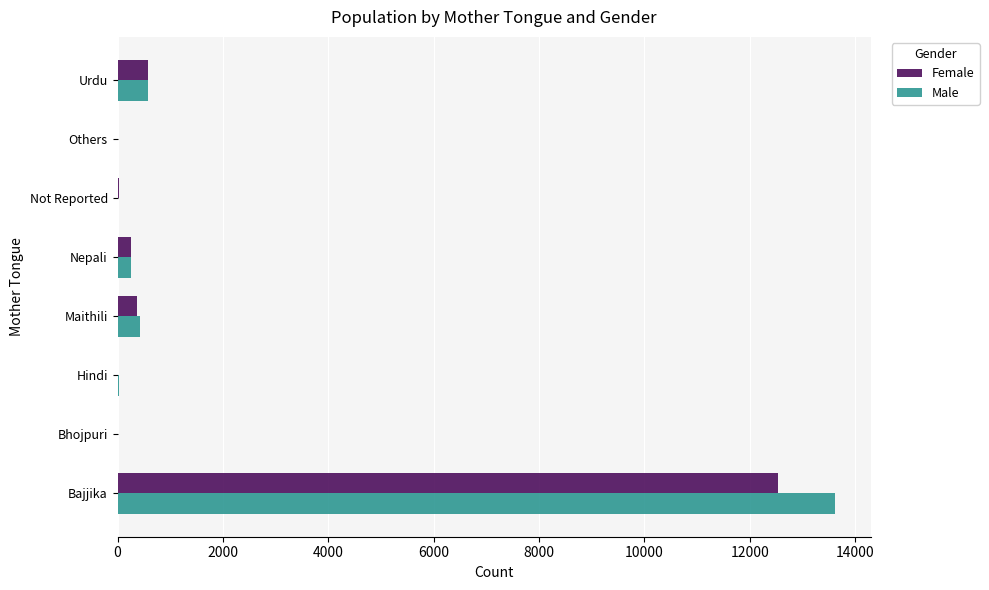

The Male series shows 6499 at Bajjika. True or false?

False